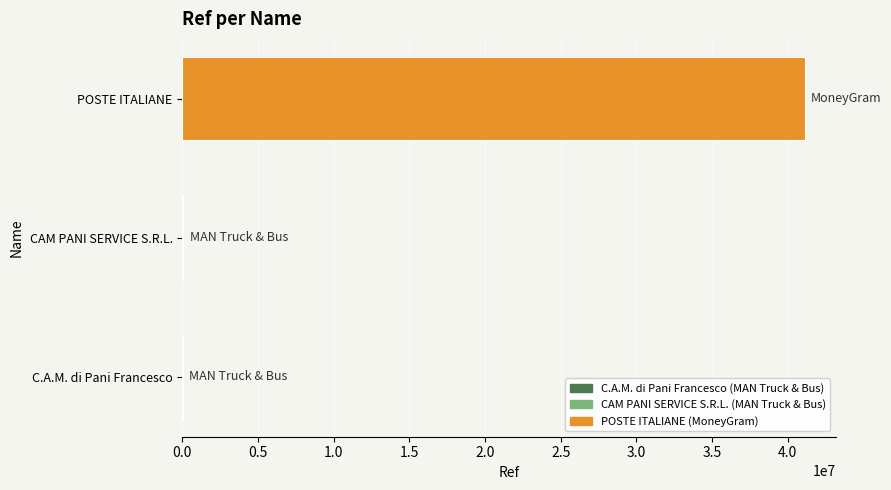

What is the sum of all values?

41238310